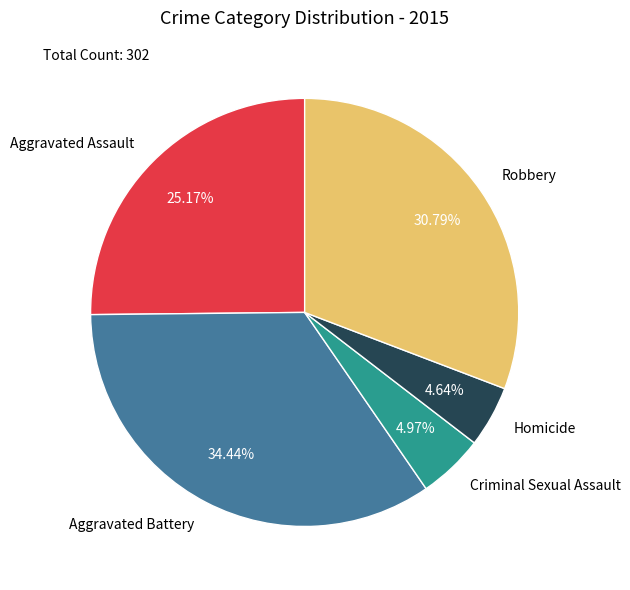

What is the total percentage of Aggravated Battery and Robbery?

65.2%